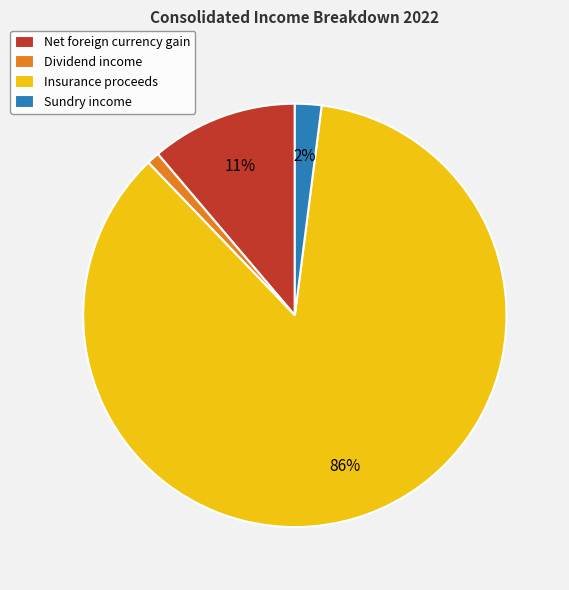

To the nearest percent, what is the average slice percentage?

25%